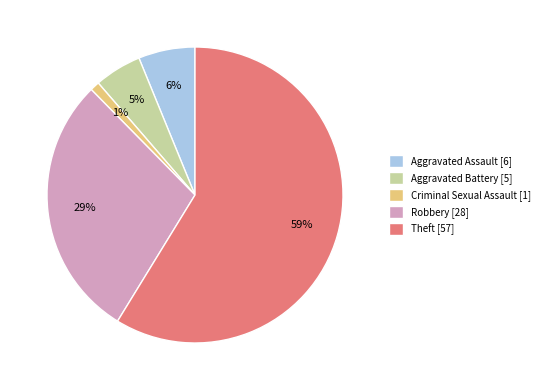

Is the sum of Theft [57] and Robbery [28] greater than half?

Yes